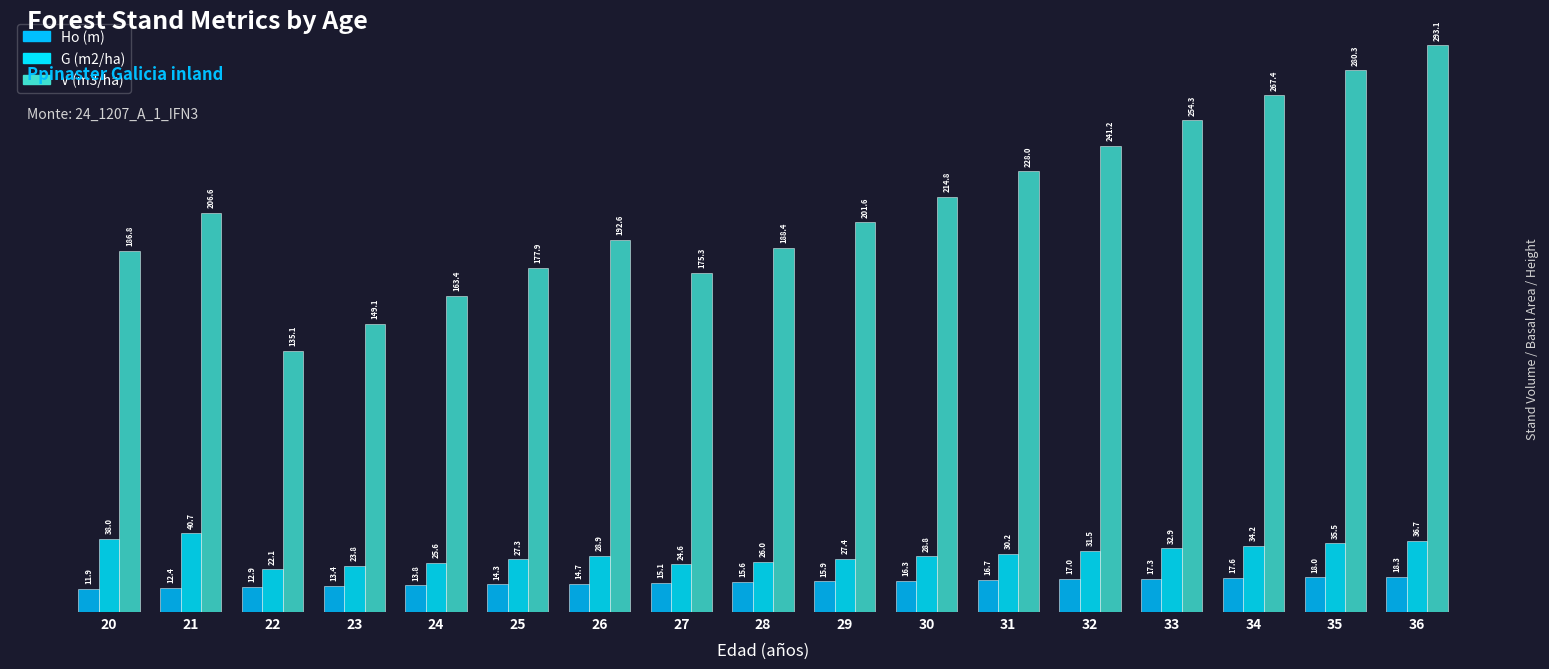

Reading right to left, extract all data points from this chart.

Ho (m): 18.3	18.0	17.6	17.3	17.0	16.7	16.3	15.9	15.6	15.1	14.7	14.3	13.8	13.4	12.9	12.4	11.9
G (m2/ha): 36.7	35.5	34.2	32.9	31.5	30.2	28.8	27.4	26.0	24.6	28.9	27.3	25.6	23.8	22.1	40.7	38.0
V (m3/ha): 293.1	280.3	267.4	254.3	241.2	228.0	214.8	201.6	188.4	175.3	192.6	177.9	163.4	149.1	135.1	206.6	186.8